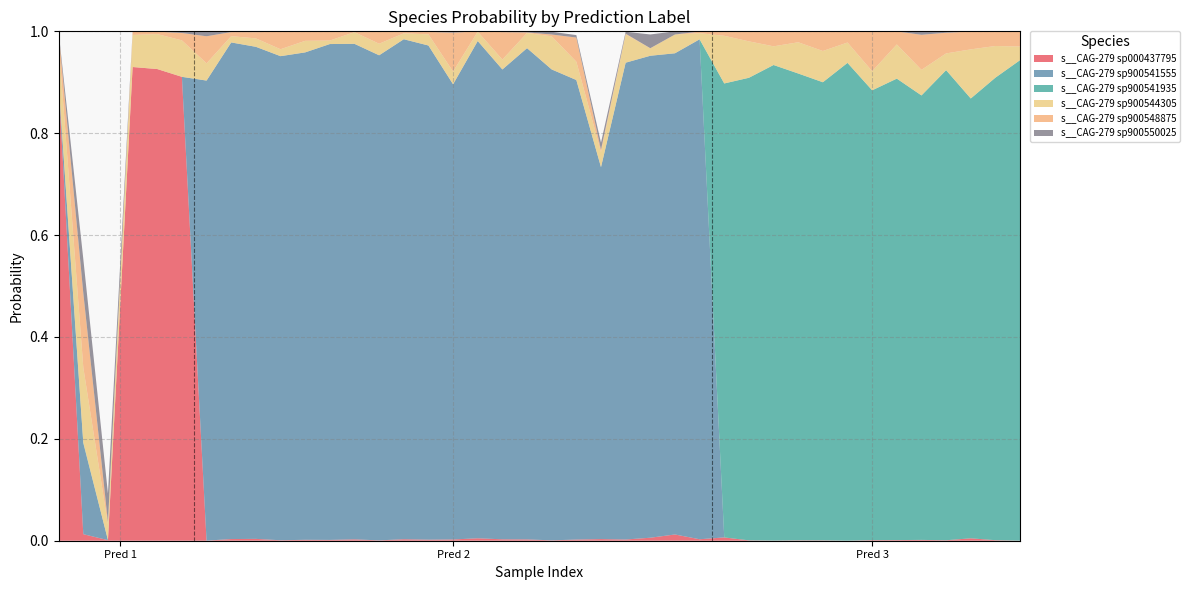

Reading left to right, list all the values displayed in this chart.

s__CAG-279 sp000437795: 1=0.9	1=0.0	1=0.0	1=0.9	1=0.9	1=0.9	2=0.0	2=0.0	2=0.0	2=0.0	2=0.0	2=0.0	2=0.0	2=0.0	2=0.0	2=0.0	2=0.0	2=0.0	2=0.0	2=0.0	2=0.0	2=0.0	2=0.0	2=0.0	2=0.0	2=0.0	2=0.0	3=0.0	3=0.0	3=0.0	3=0.0	3=0.0	3=0.0	3=0.0	3=0.0	3=0.0	3=0.0	3=0.0	3=0.0	3=0.0
s__CAG-279 sp900541555: 1=0.0	1=0.2	1=0.0	1=0.0	1=0.0	1=0.0	2=0.9	2=1.0	2=1.0	2=1.0	2=1.0	2=1.0	2=1.0	2=1.0	2=1.0	2=1.0	2=0.9	2=1.0	2=0.9	2=1.0	2=0.9	2=0.9	2=0.7	2=0.9	2=0.9	2=0.9	2=1.0	3=0.0	3=0.0	3=0.0	3=0.0	3=0.0	3=0.0	3=0.0	3=0.0	3=0.0	3=0.0	3=0.0	3=0.0	3=0.0
s__CAG-279 sp900541935: 1=0.0	1=0.0	1=0.0	1=0.0	1=0.0	1=0.0	2=0.0	2=0.0	2=0.0	2=0.0	2=0.0	2=0.0	2=0.0	2=0.0	2=0.0	2=0.0	2=0.0	2=0.0	2=0.0	2=0.0	2=0.0	2=0.0	2=0.0	2=0.0	2=0.0	2=0.0	2=0.0	3=0.9	3=0.9	3=0.9	3=0.9	3=0.9	3=0.9	3=0.9	3=0.9	3=0.9	3=0.9	3=0.9	3=0.9	3=0.9
s__CAG-279 sp900544305: 1=0.1	1=0.1	1=0.0	1=0.1	1=0.1	1=0.1	2=0.0	2=0.0	2=0.0	2=0.0	2=0.0	2=0.0	2=0.0	2=0.0	2=0.0	2=0.0	2=0.0	2=0.0	2=0.0	2=0.0	2=0.1	2=0.0	2=0.0	2=0.1	2=0.0	2=0.0	2=0.0	3=0.1	3=0.1	3=0.0	3=0.1	3=0.1	3=0.0	3=0.0	3=0.1	3=0.1	3=0.0	3=0.1	3=0.1	3=0.0
s__CAG-279 sp900548875: 1=0.0	1=0.1	1=0.0	1=0.0	1=0.0	1=0.0	2=0.1	2=0.0	2=0.0	2=0.0	2=0.0	2=0.0	2=0.0	2=0.0	2=0.0	2=0.0	2=0.1	2=0.0	2=0.1	2=0.0	2=0.0	2=0.0	2=0.0	2=0.0	2=0.0	2=0.0	2=0.0	3=0.0	3=0.0	3=0.0	3=0.0	3=0.0	3=0.0	3=0.1	3=0.0	3=0.1	3=0.0	3=0.0	3=0.0	3=0.0
s__CAG-279 sp900550025: 1=0.0	1=0.1	1=0.1	1=0.0	1=0.0	1=0.0	2=0.0	2=0.0	2=0.0	2=0.0	2=0.0	2=0.0	2=0.0	2=0.0	2=0.0	2=0.0	2=0.0	2=0.0	2=0.0	2=0.0	2=0.0	2=0.0	2=0.0	2=0.0	2=0.0	2=0.0	2=0.0	3=0.0	3=0.0	3=0.0	3=0.0	3=0.0	3=0.0	3=0.0	3=0.0	3=0.0	3=0.0	3=0.0	3=0.0	3=0.0